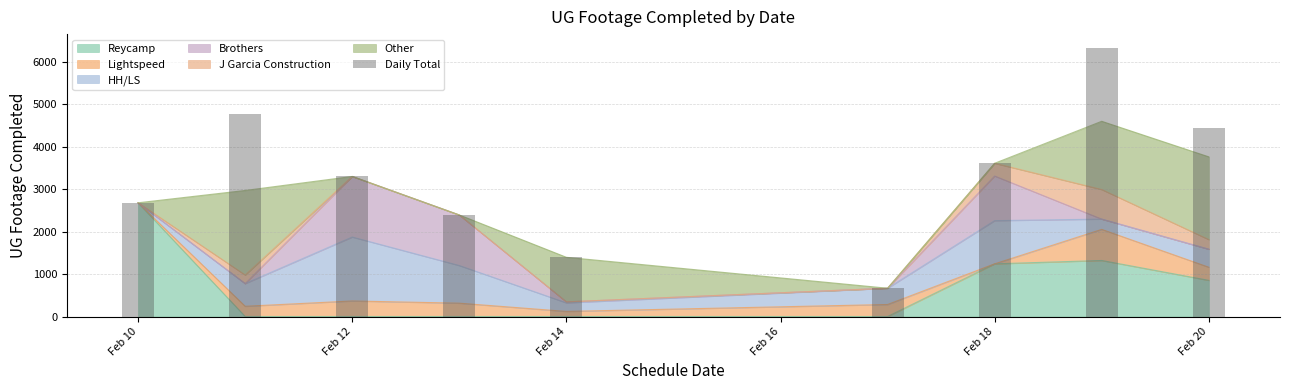

What is the value of the 8th bar from the left?

6331